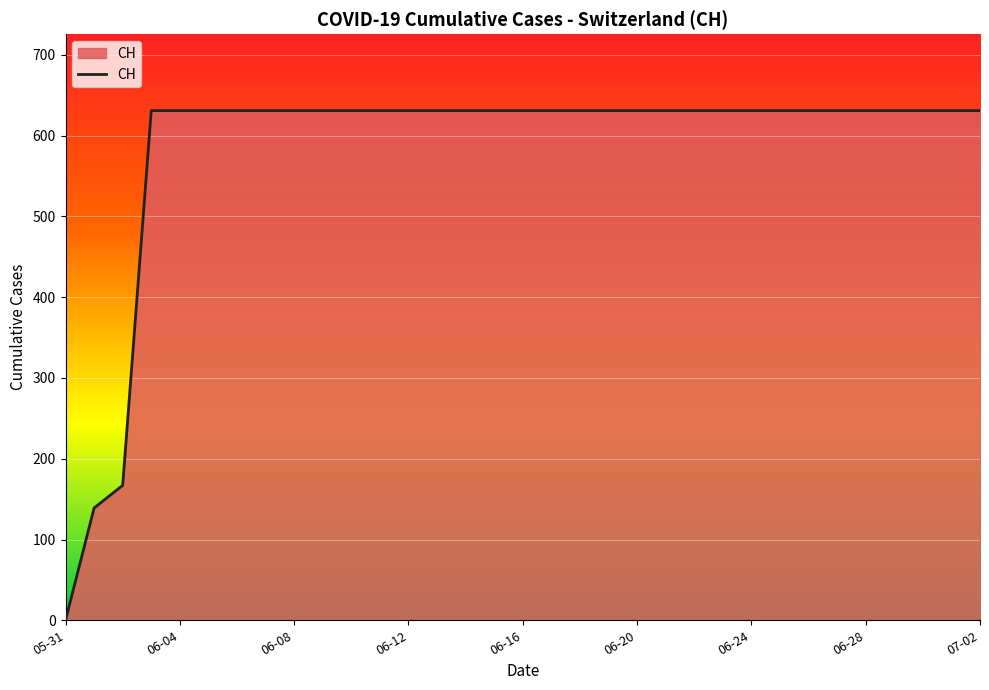

What is the maximum value shown in the chart?

631